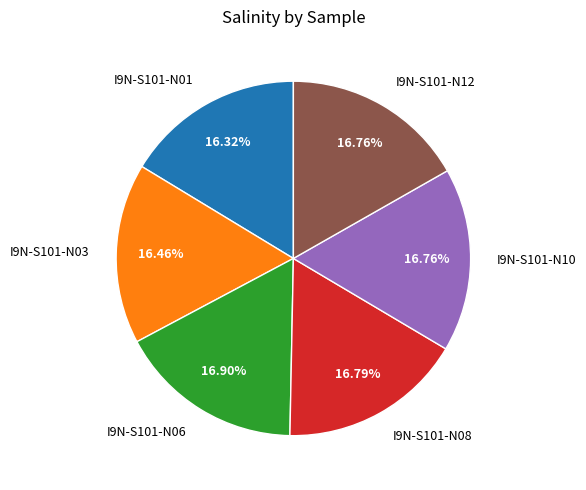

To the nearest percent, what is the difference between the largest and smallest slice percentages?

1%